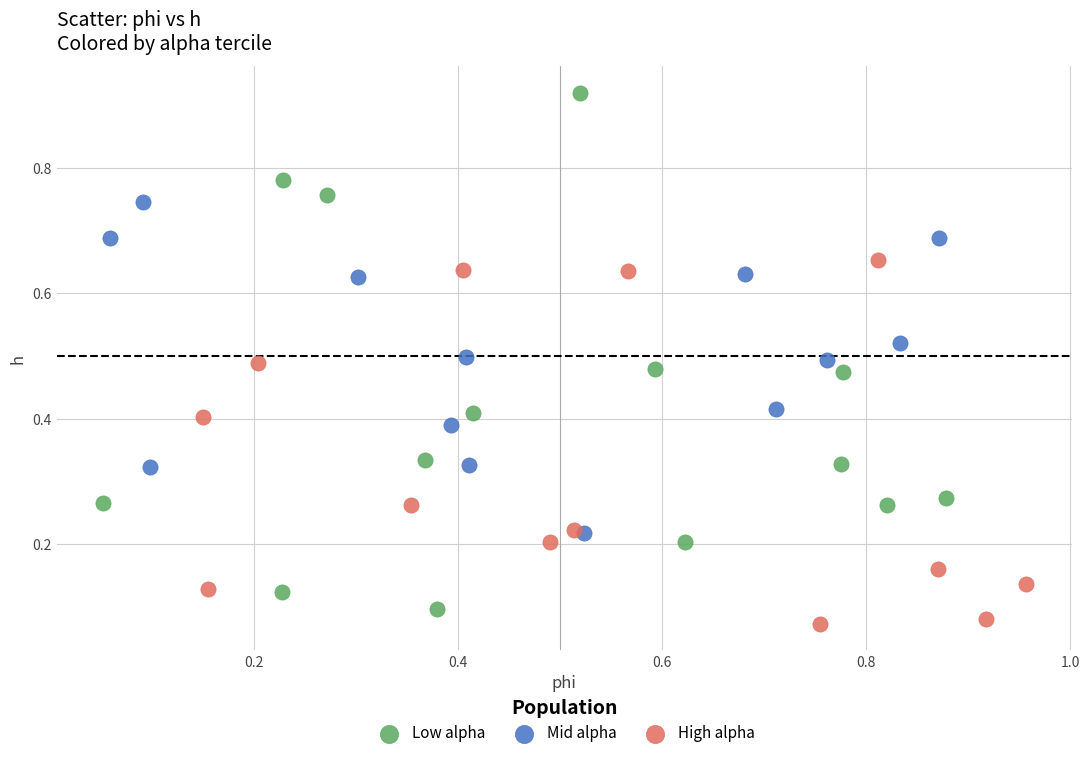

Which series has the largest Y range (max minus min)?

Low alpha